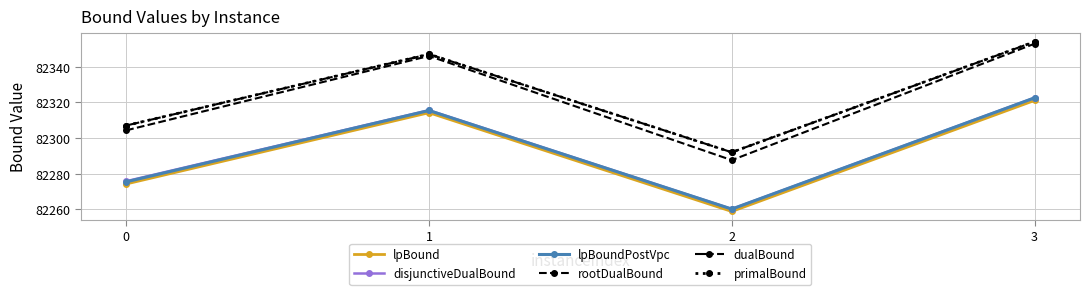

Is it true that dualBound equals 82354.0 at 3?

True